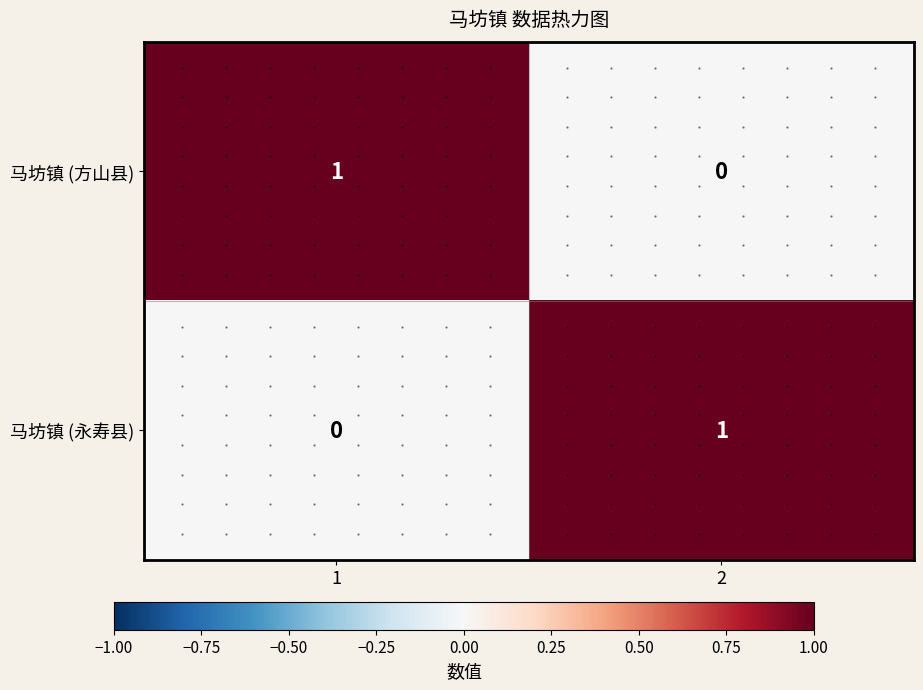

True or false: 马坊镇 (永寿县) has a value of 0 at 2.

False